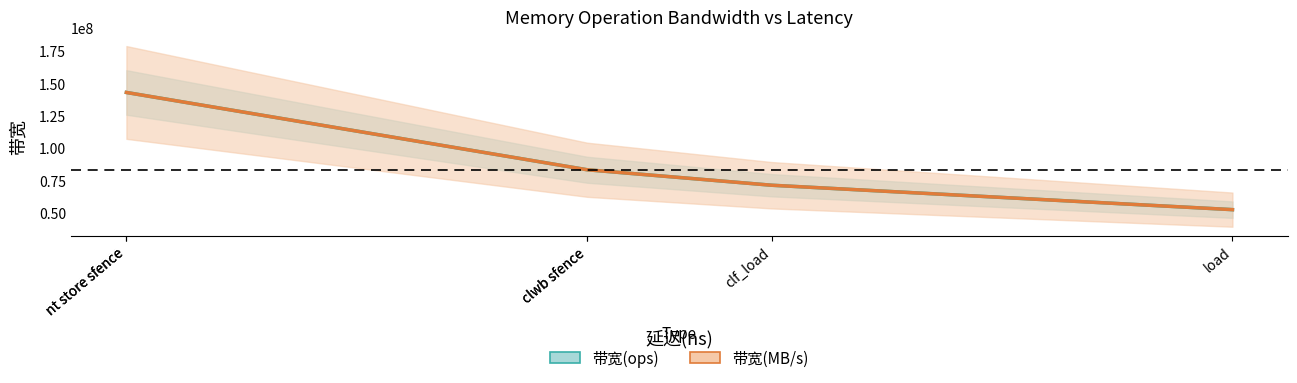

How many data points in 带宽(MB/s) ×scale are less than 83335421?

2